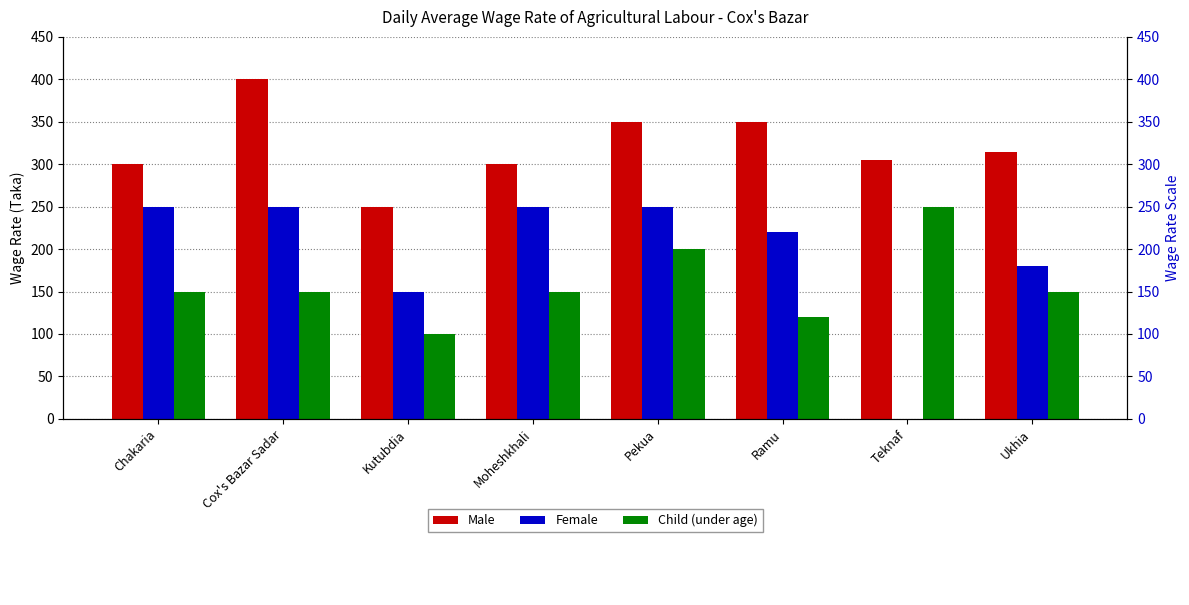

What is the difference between the maximum and second lowest values in the Male series?

100